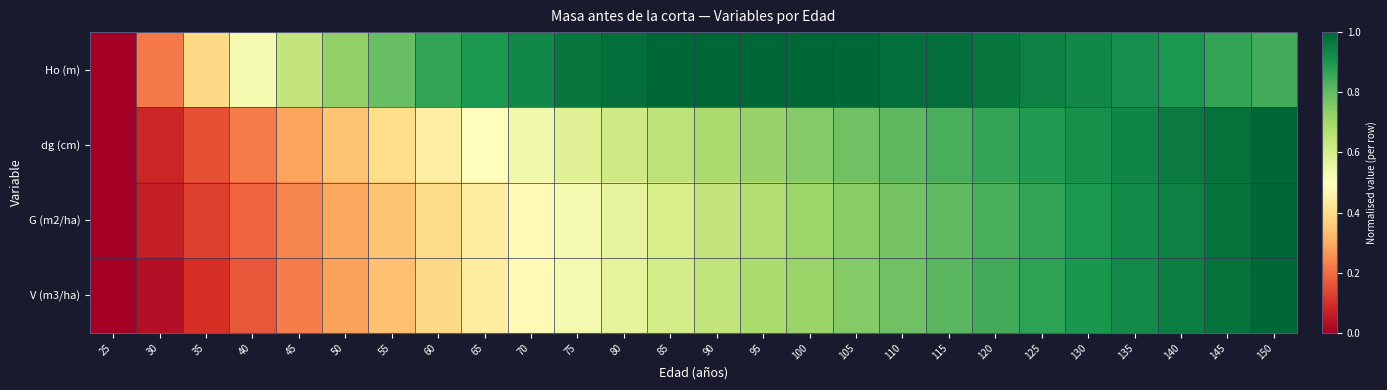

Rank the series by their maximum value, from highest to lowest.

Ho (m), dg (cm), G (m2/ha), V (m3/ha)